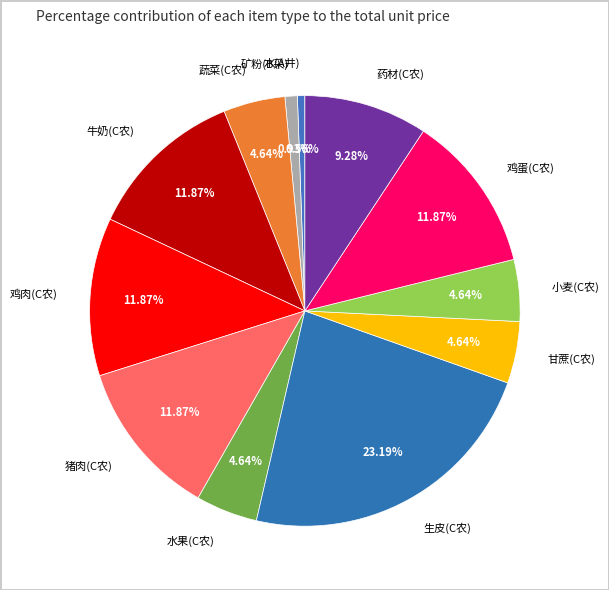

Which has a higher value, 生皮(C农) or 甘蔗(C农)?

生皮(C农)